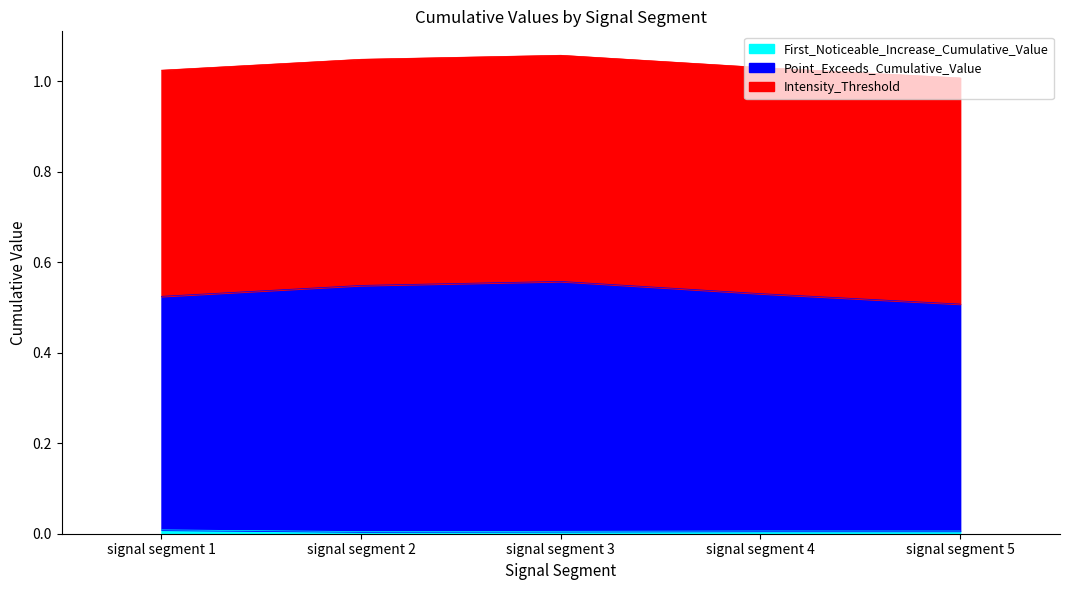

Which series has the widest spread of values?

Point_Exceeds_Cumulative_Value